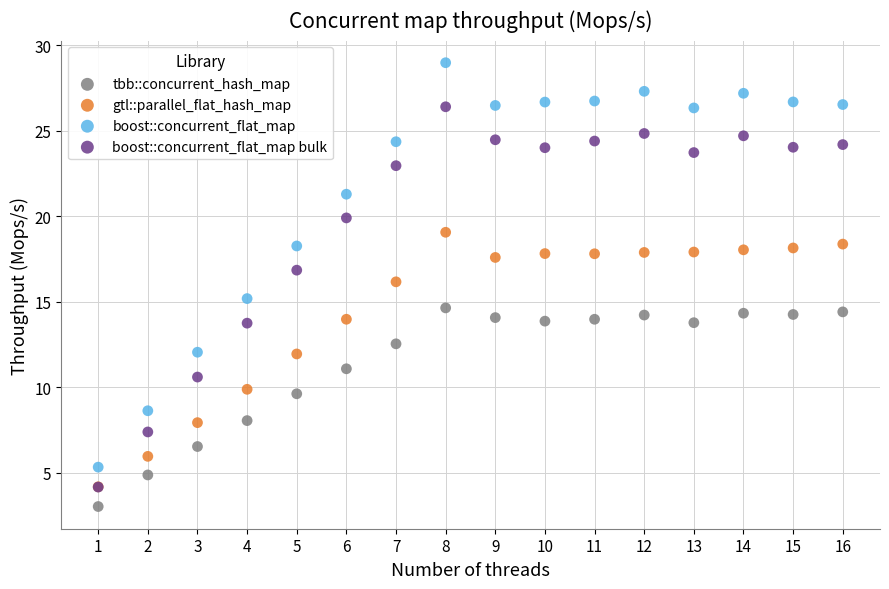

What are all the series names shown in the legend?

tbb::concurrent_hash_map, gtl::parallel_flat_hash_map, boost::concurrent_flat_map, boost::concurrent_flat_map bulk